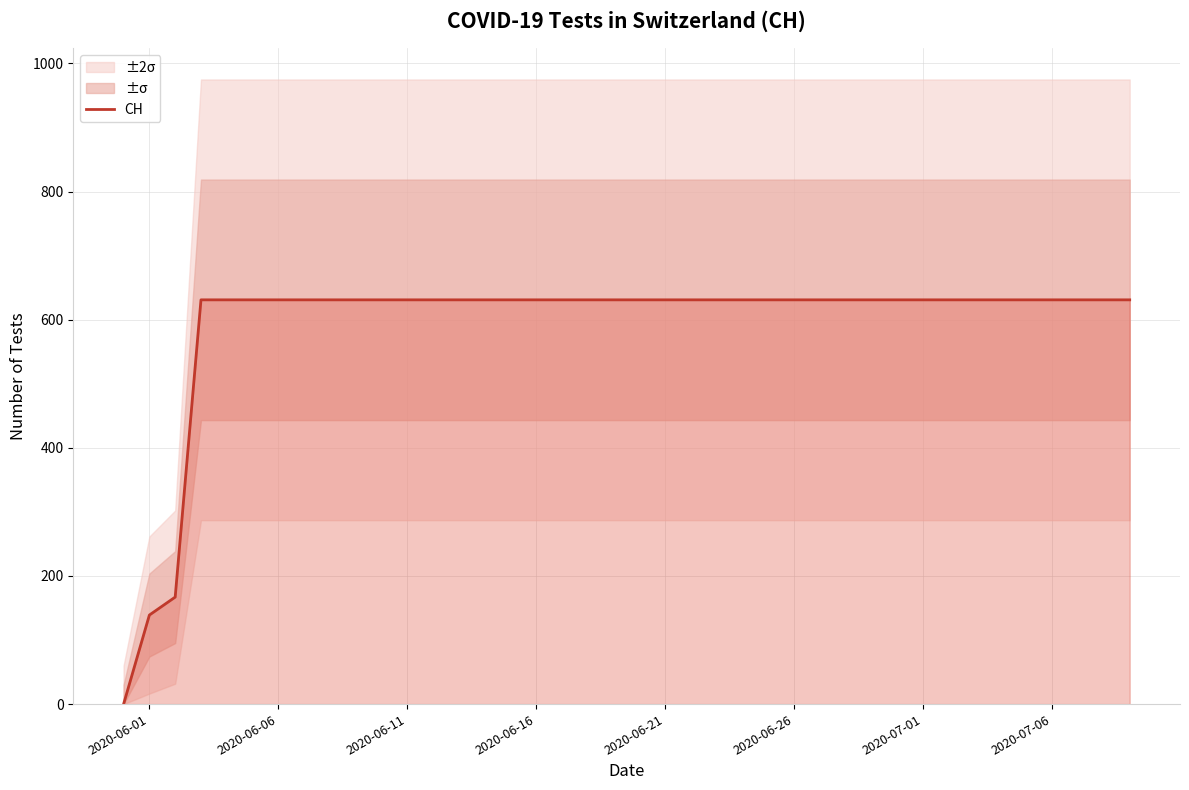

The CH series shows 250 at 2020-06-21. True or false?

False